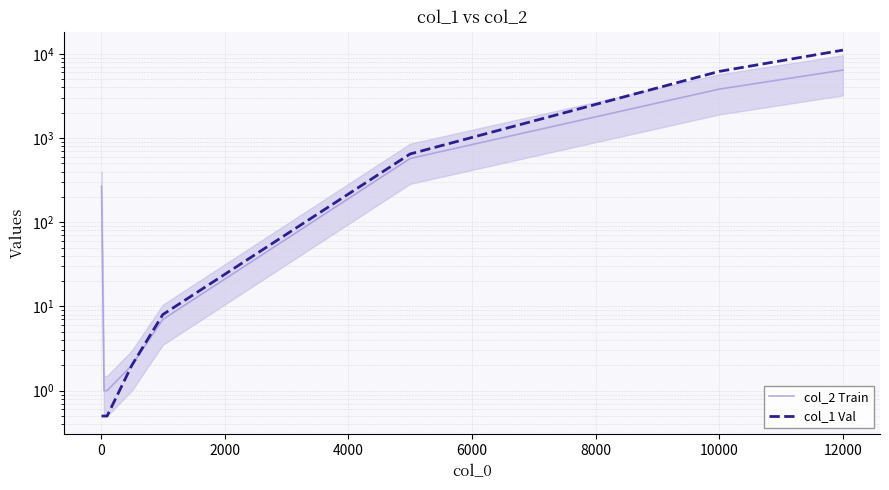

What is the difference between the maximum and minimum values in the col_2 Train series?

6399.0